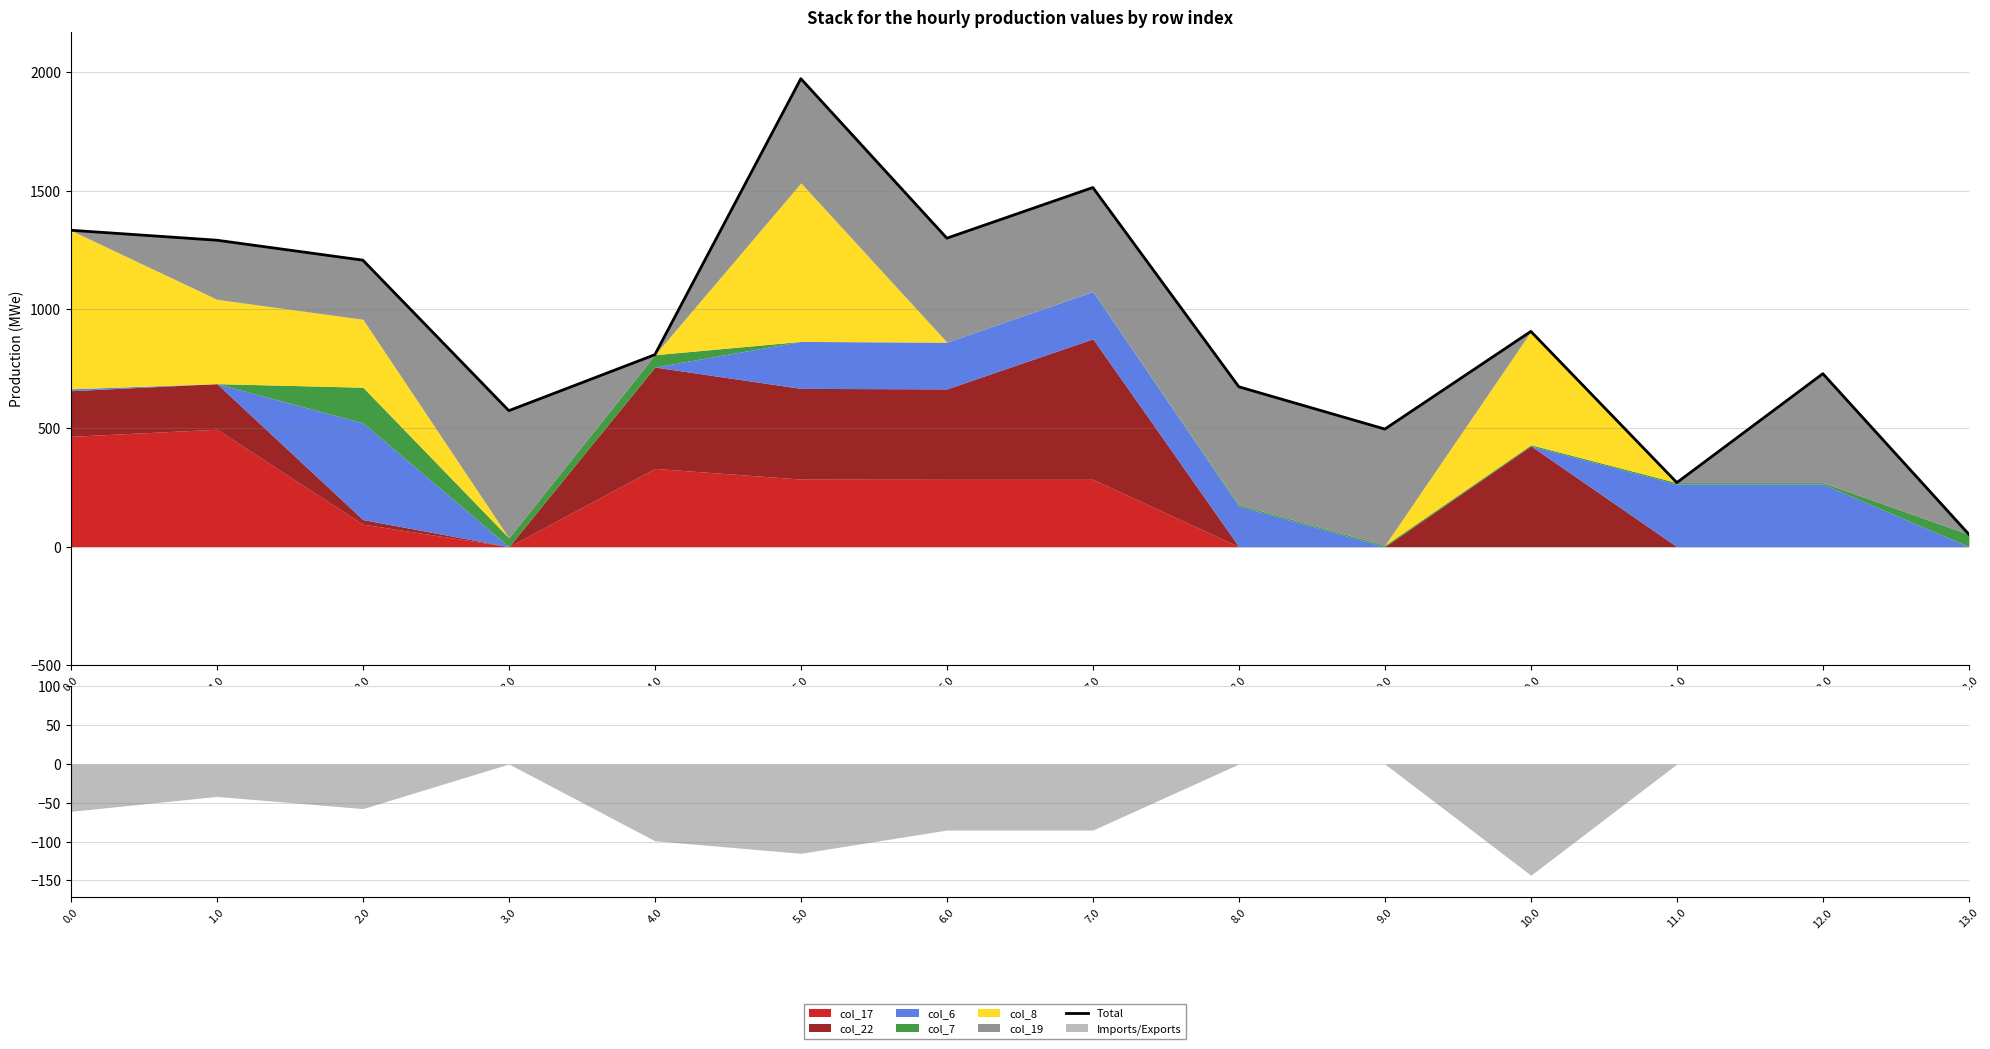

Reading left to right, list all the values displayed in this chart.

1333.7	1291.7	1207.6	573.1	809.1	1972.6	1300.2	1513.8	673.8	495.6	907.3	269.9	729.1	51.9